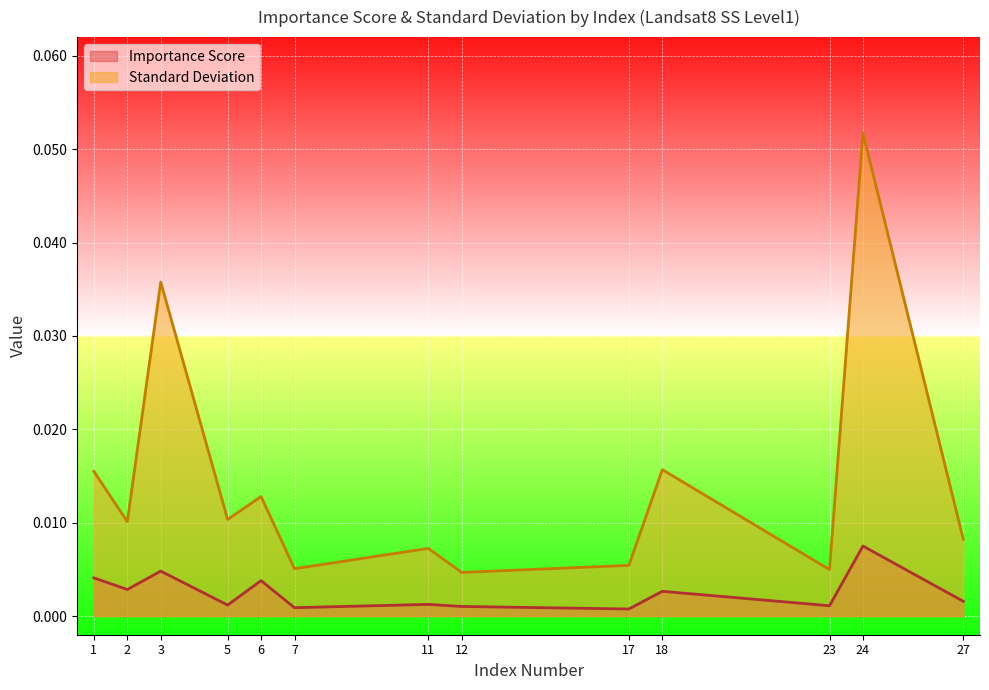

Is the value of Standard Deviation at 11 greater than the value of Importance Score at 27?

Yes